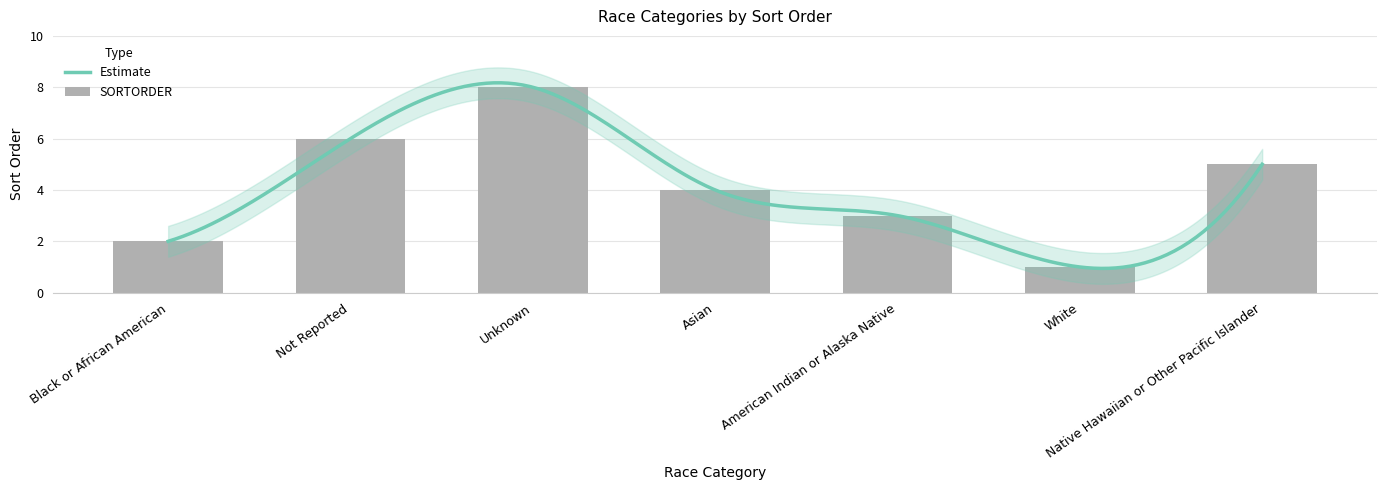

Rank the categories by value from lowest to highest.

White, Black or African American, American Indian or Alaska Native, Asian, Native Hawaiian or Other Pacific Islander, Not Reported, Unknown